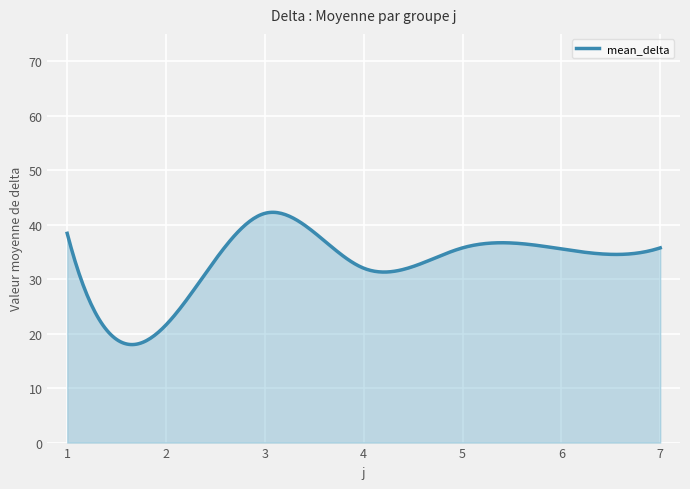

True or false: there are more than 1 points higher than both neighbors.

True